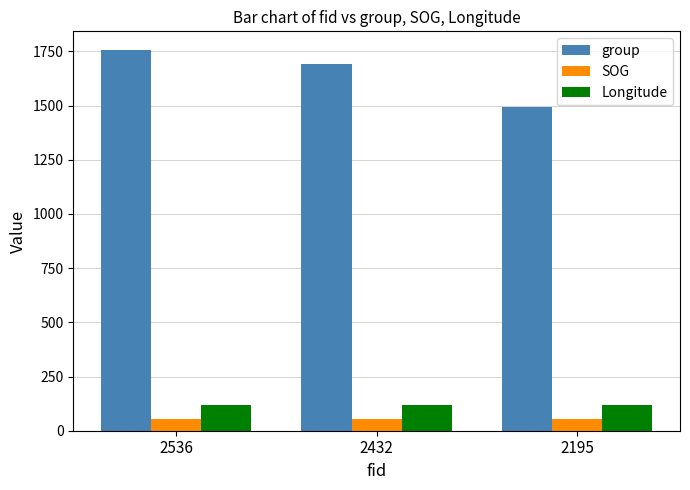

What is the value of the Longitude bar at the 1st from the left?

120.6